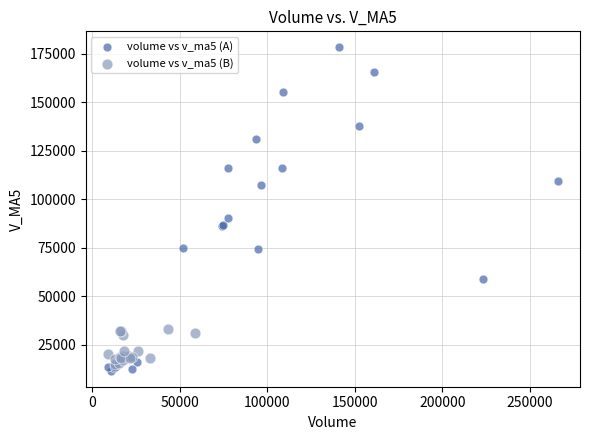

Which series has the largest Y range (max minus min)?

volume vs v_ma5 (A)